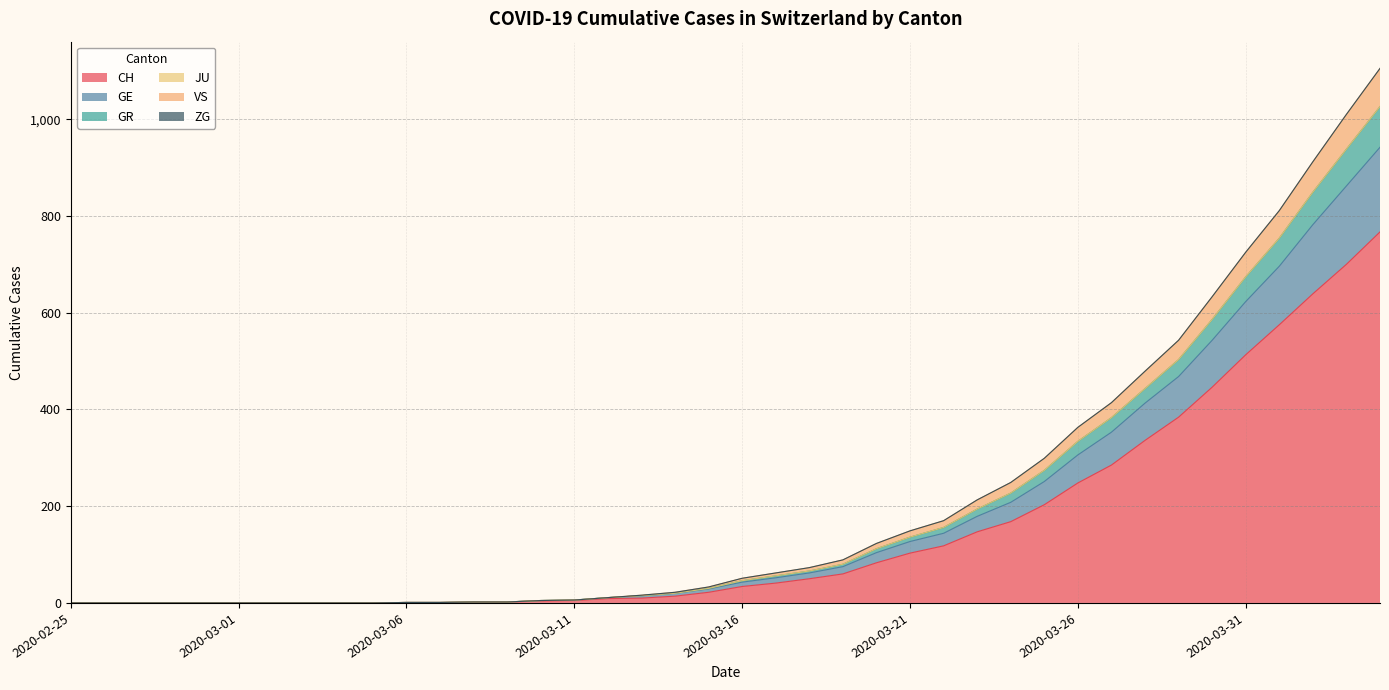

Does the chart display data point markers on the line(s)?

No